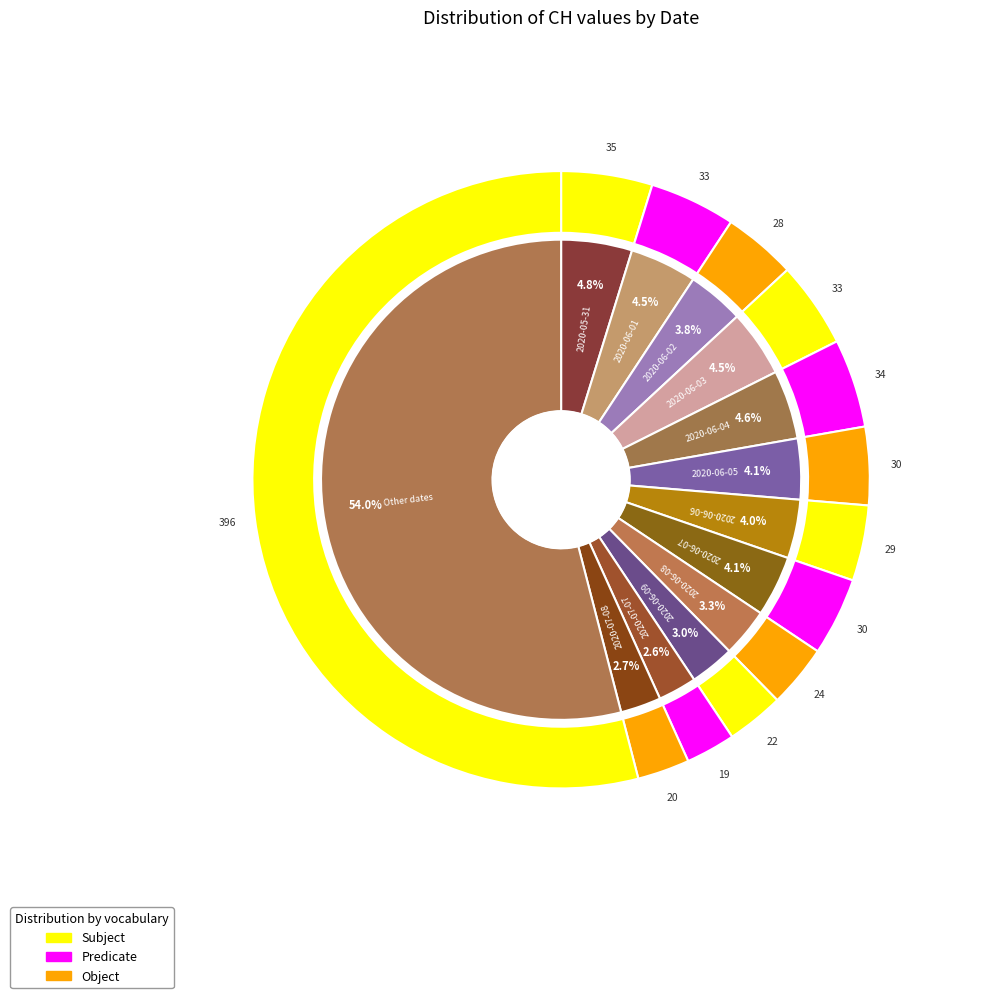

Does 2020-07-07 represent more than half of the total?

No